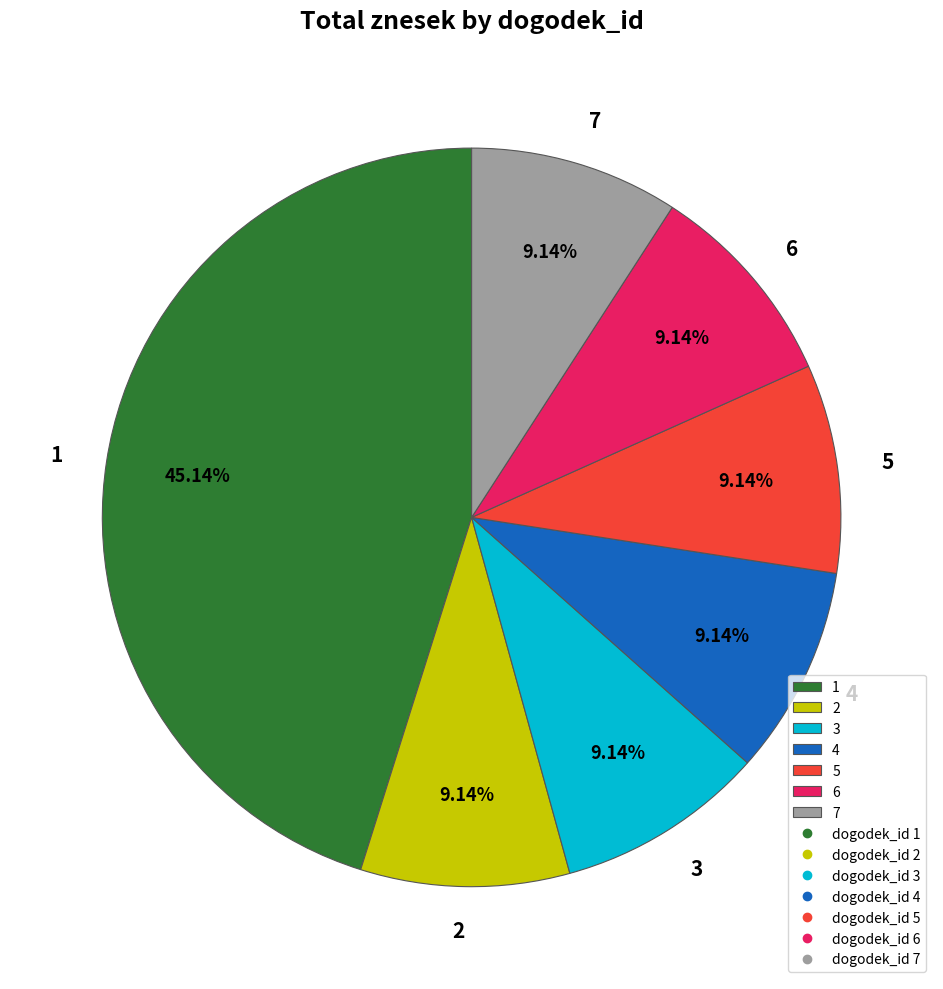

Is it true that 5 is 9% of the pie?

True